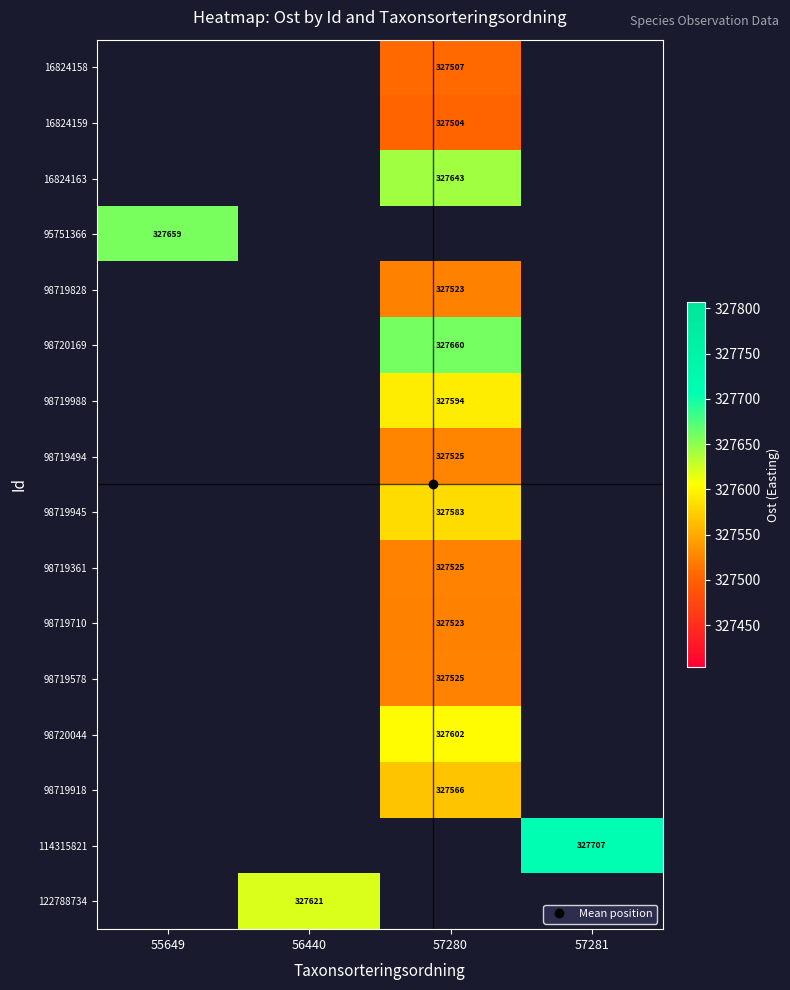

True or false: 98719494 has a value of 327525.2 at 57280.

True